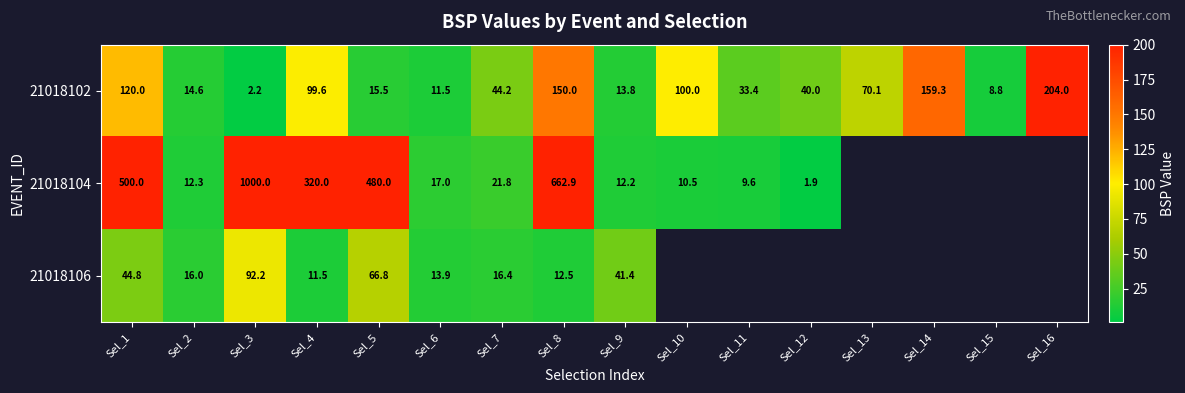

What is the difference between the highest and lowest values at Sel_7?

27.8